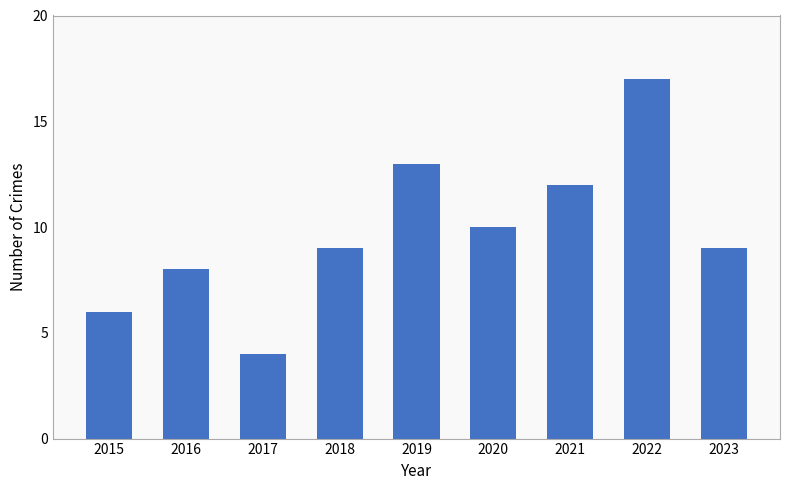

Reading left to right, extract all data points from this chart.

2015=6	2016=8	2017=4	2018=9	2019=13	2020=10	2021=12	2022=17	2023=9